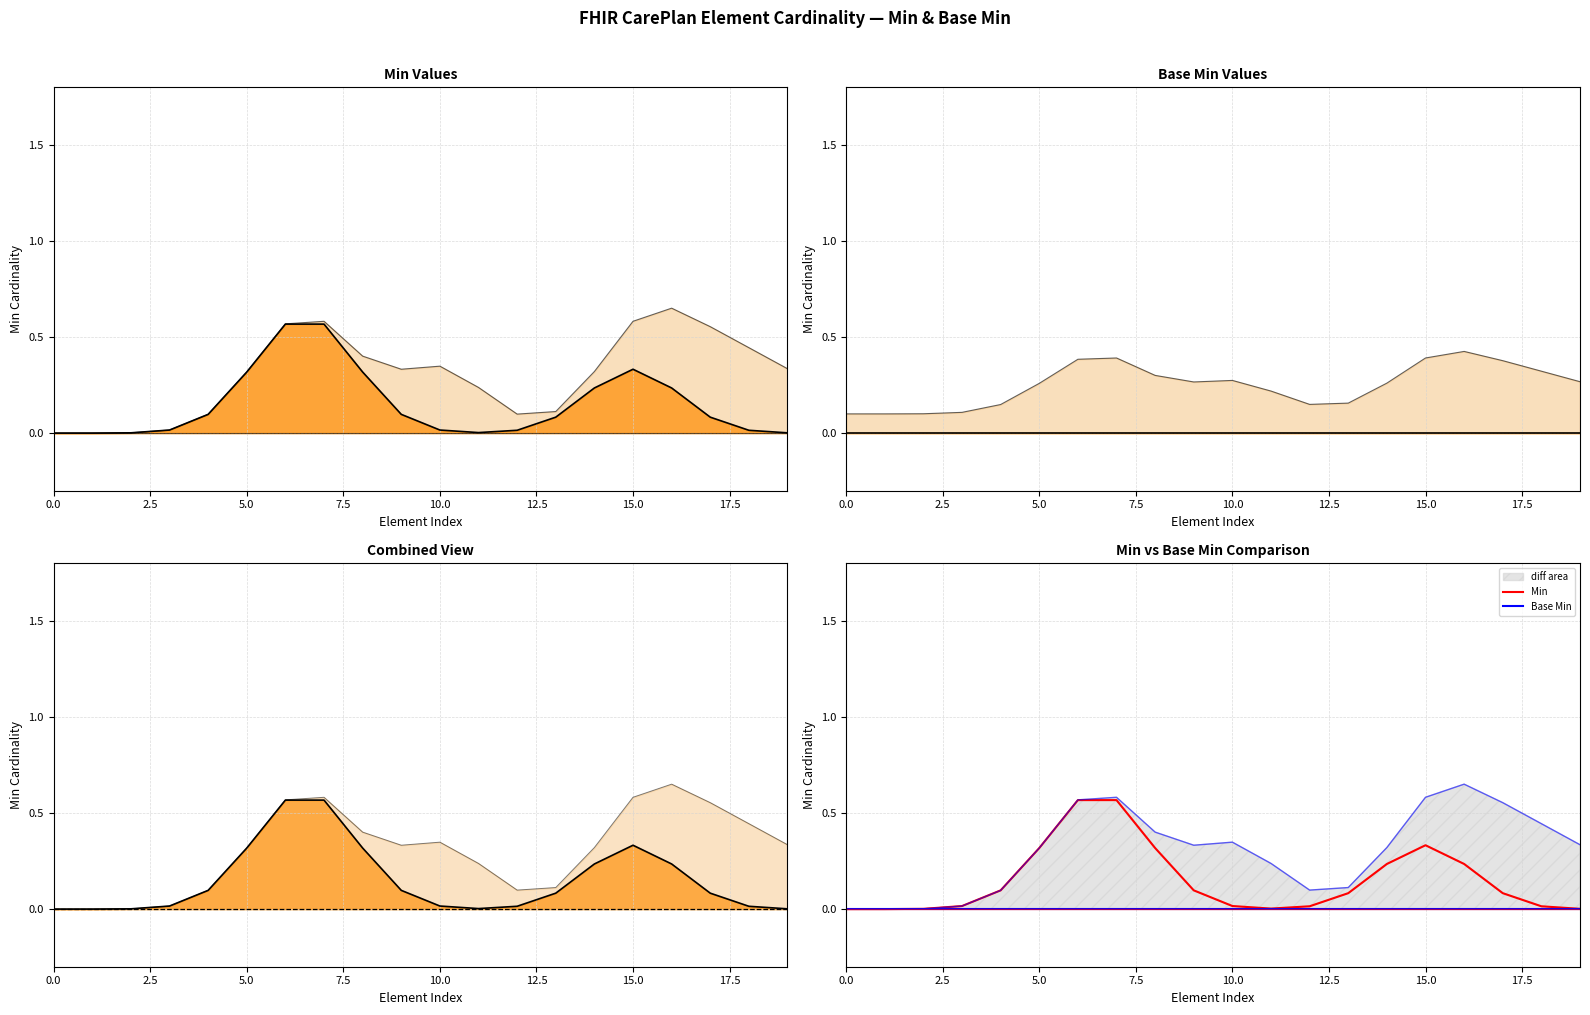

Between 17.5 and 16, which series saw the biggest shift?

Min